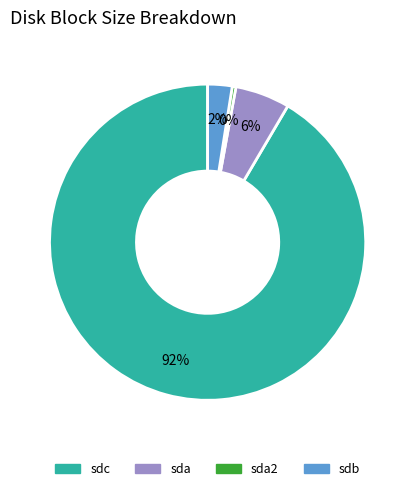

To the nearest percent, what is the average slice percentage?

25%